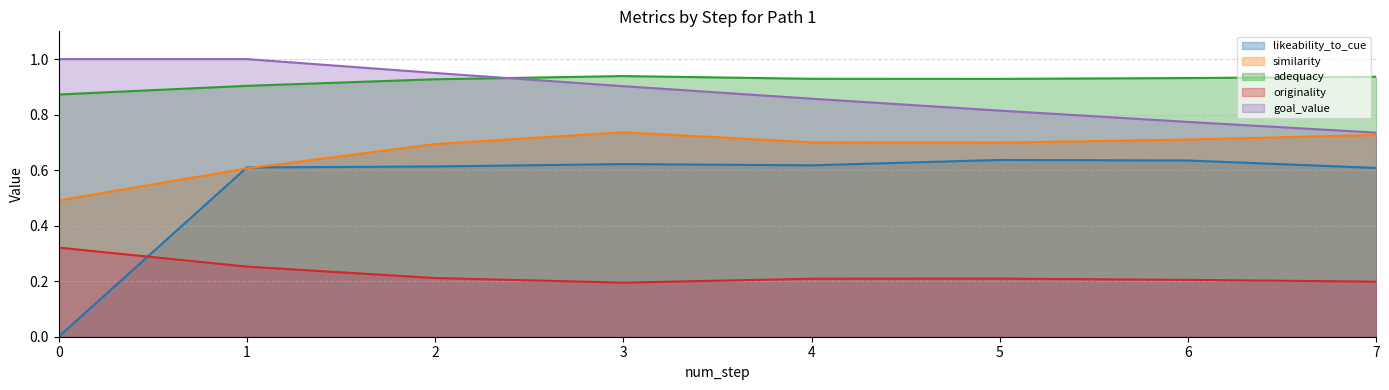

The originality series shows 0.1 at 7. True or false?

False